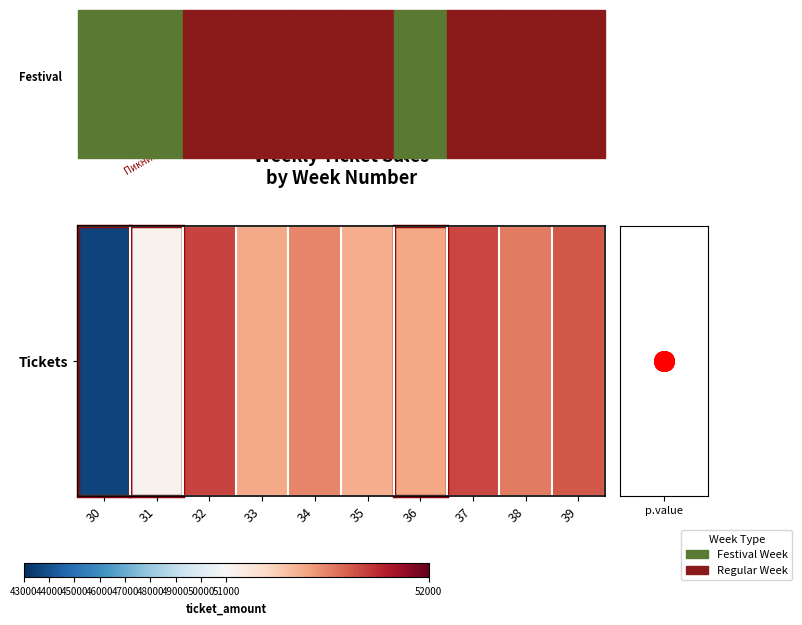

What is the average value?

50670